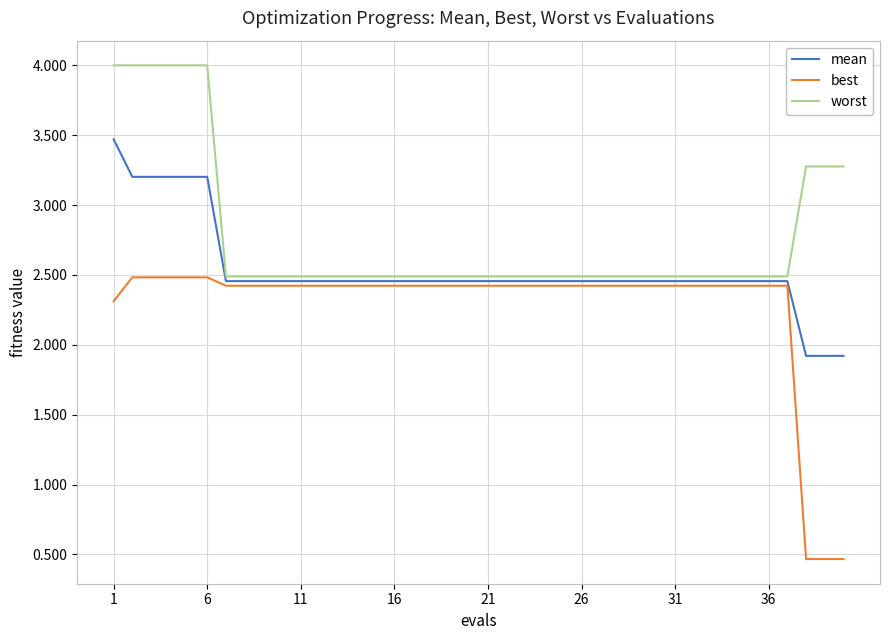

Which series has the widest spread of values?

best